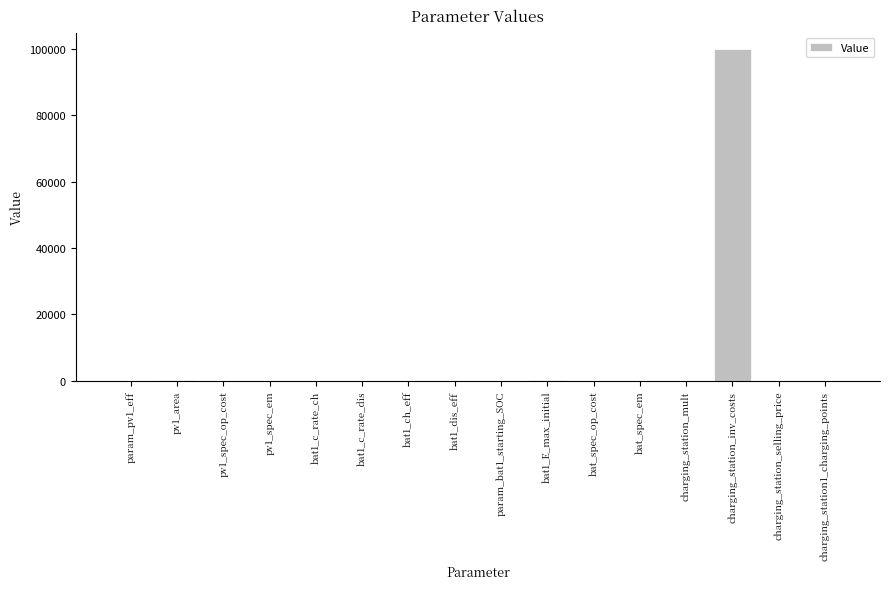

Which label corresponds to the largest value in the chart?

charging_station_inv_costs